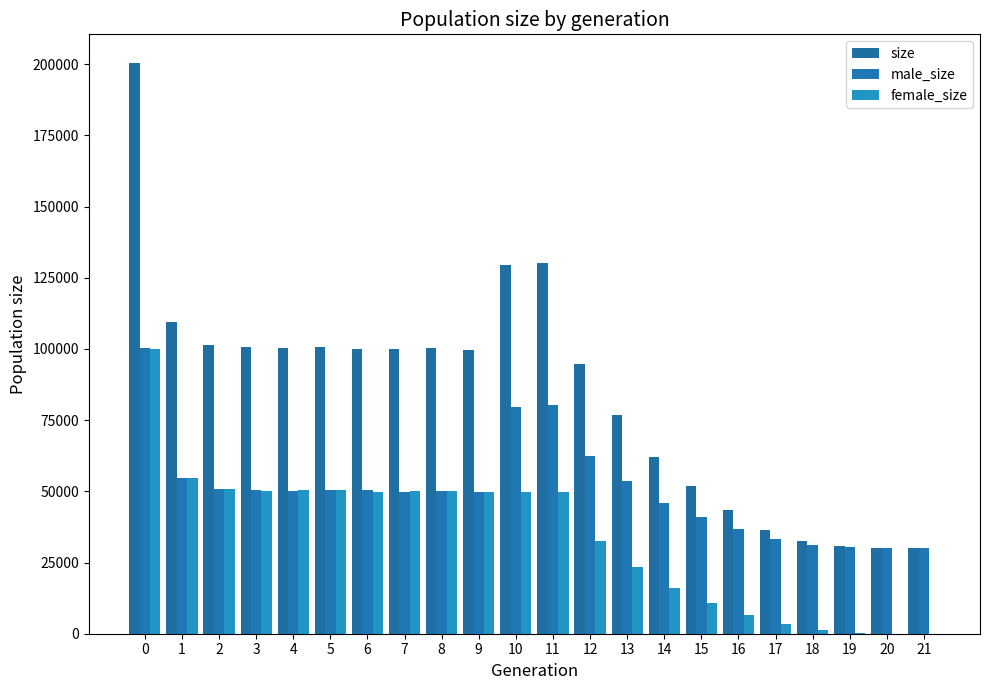

How many distinct data groups are displayed?

3